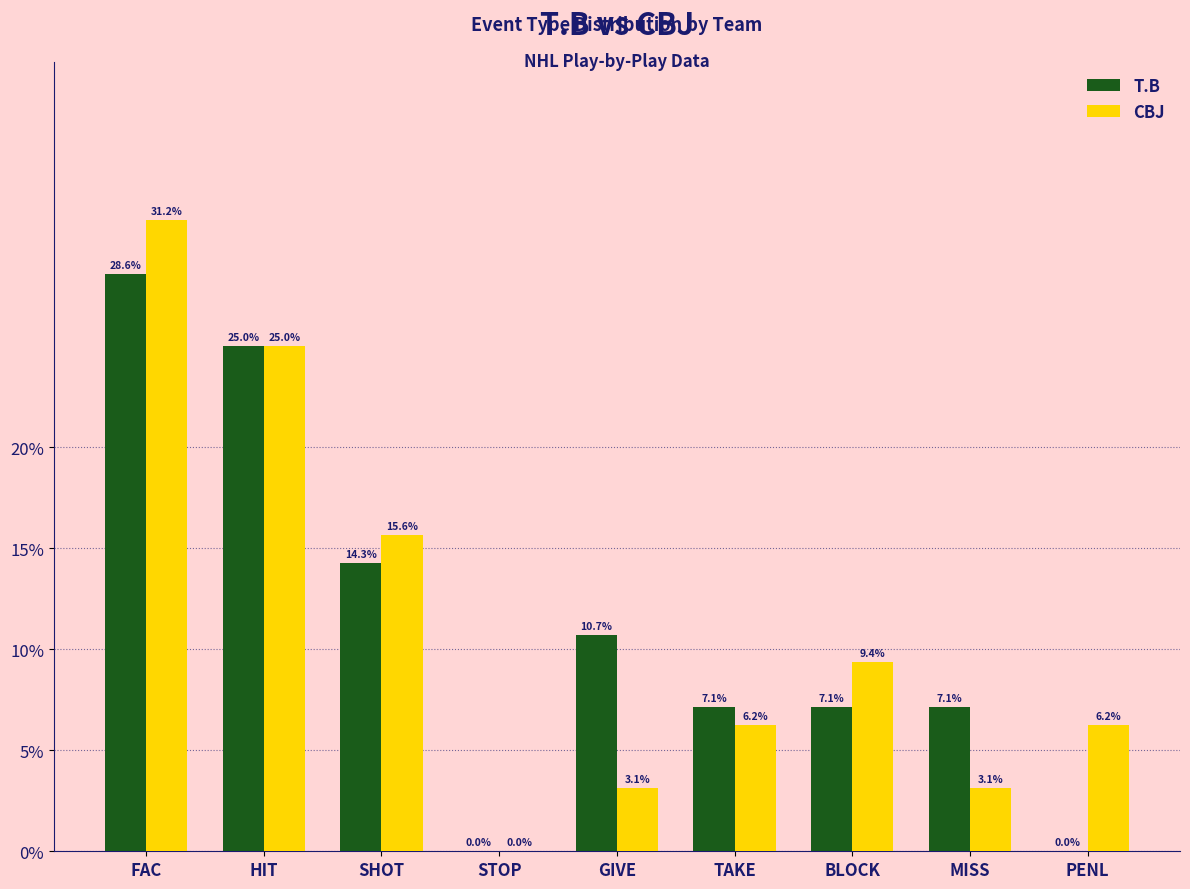

What is the maximum value shown in the chart?

0.3